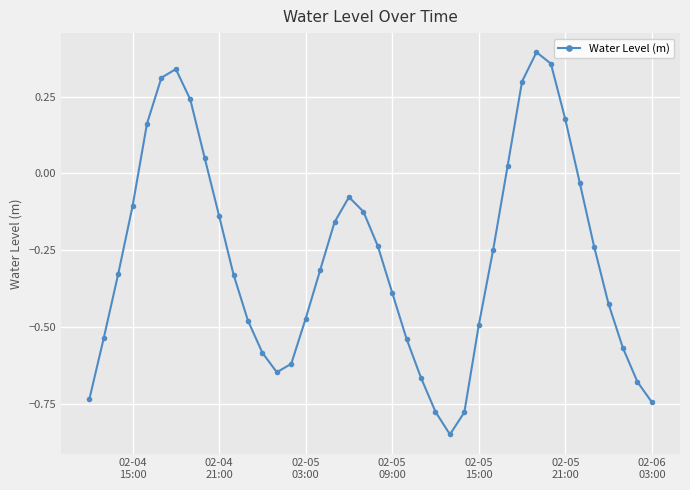

What is the difference between the maximum and second lowest values?

1.2